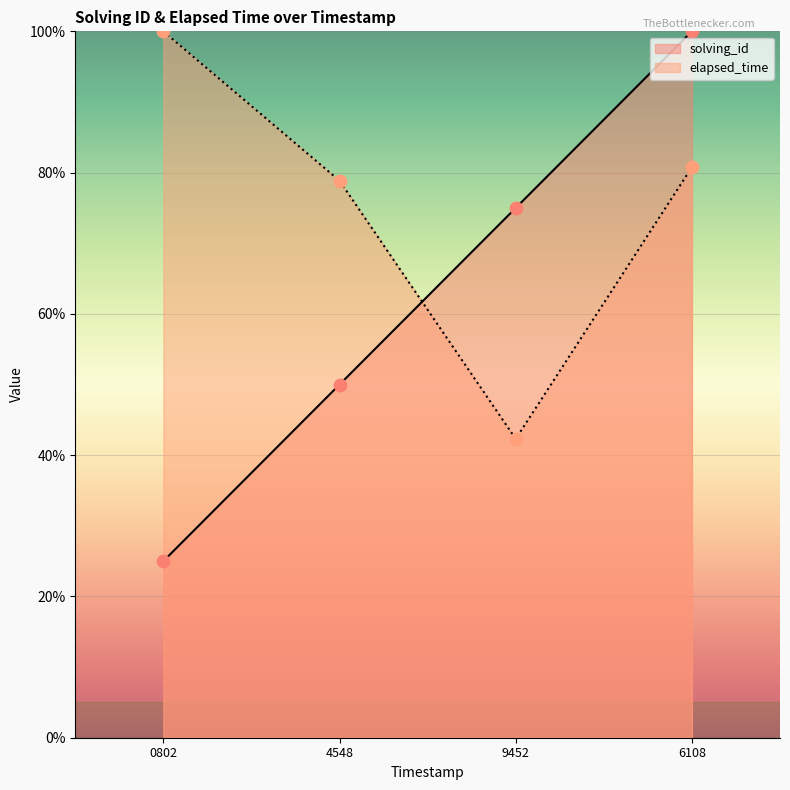

Which series reaches the minimum Y coordinate?

solving_id